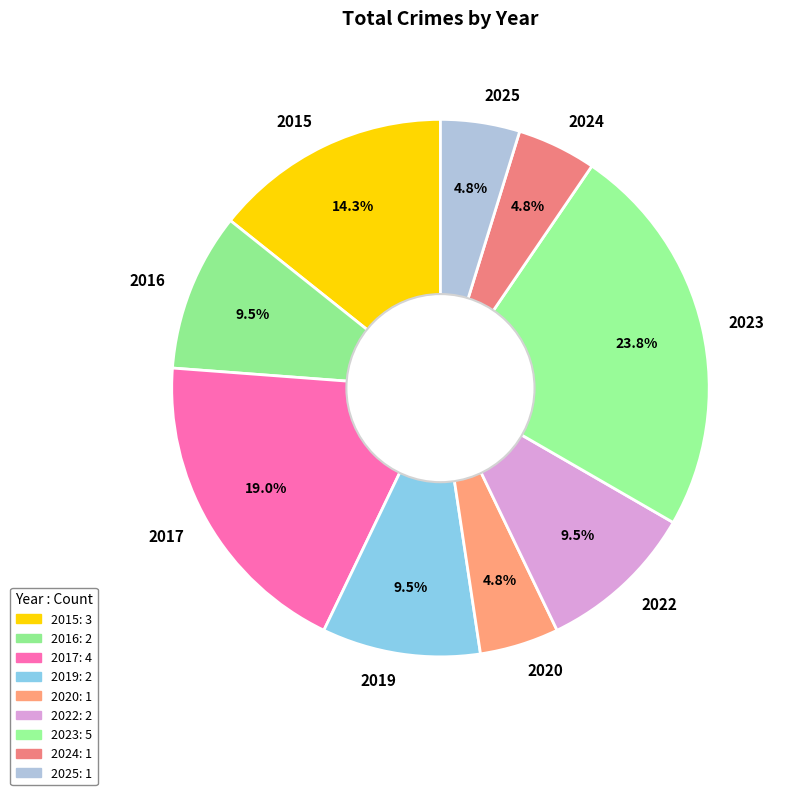

What is the largest slice in the pie chart?

2023